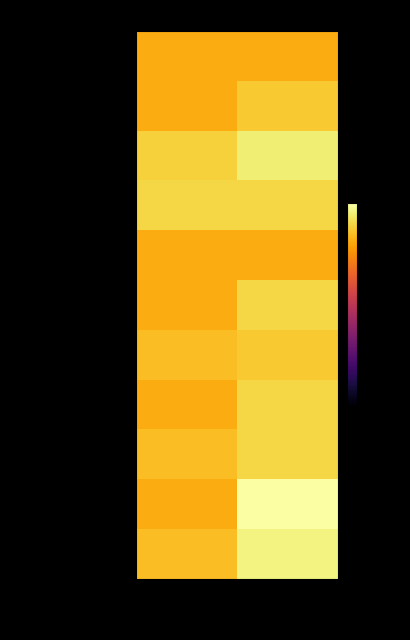

Between Cantidad de Audiencias and Duración Promedio en Minutos, which series saw the biggest shift?

Preparación Juicio Oral.